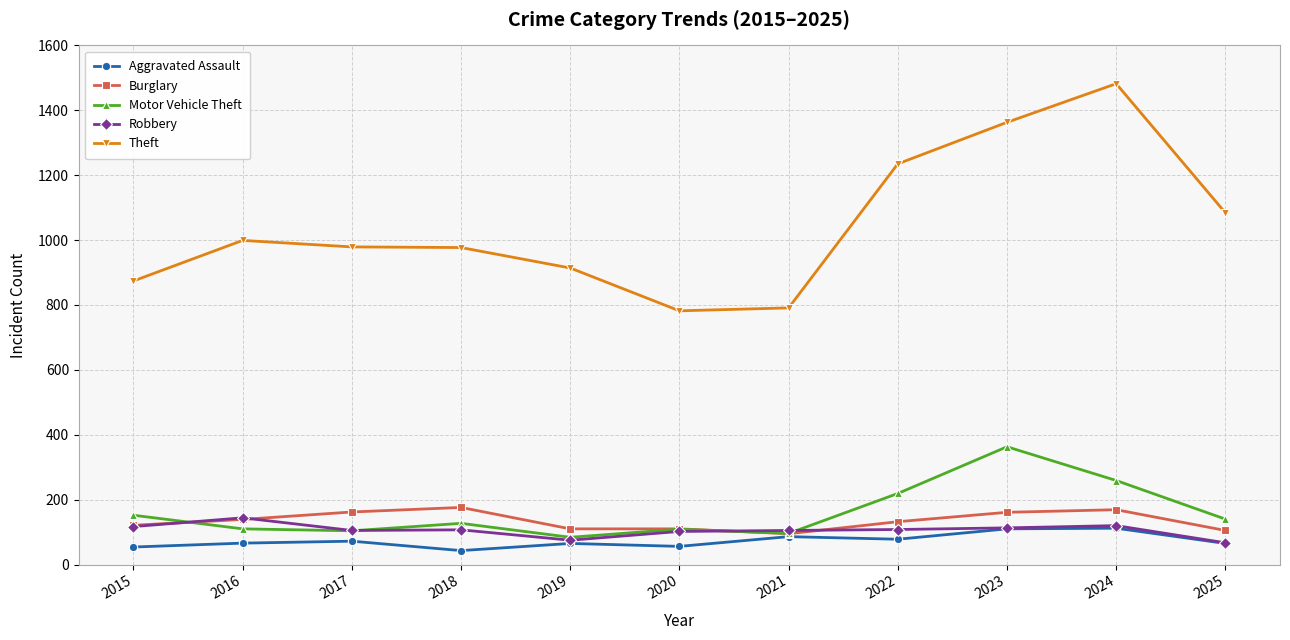

Is it true that Motor Vehicle Theft equals 140 at 2025?

True